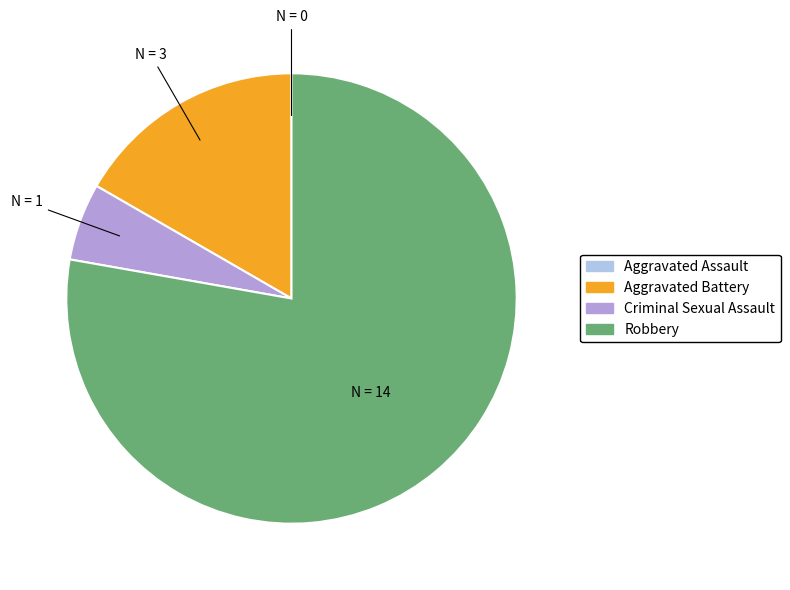

Is the sum of Aggravated Battery and Criminal Sexual Assault greater than half?

No